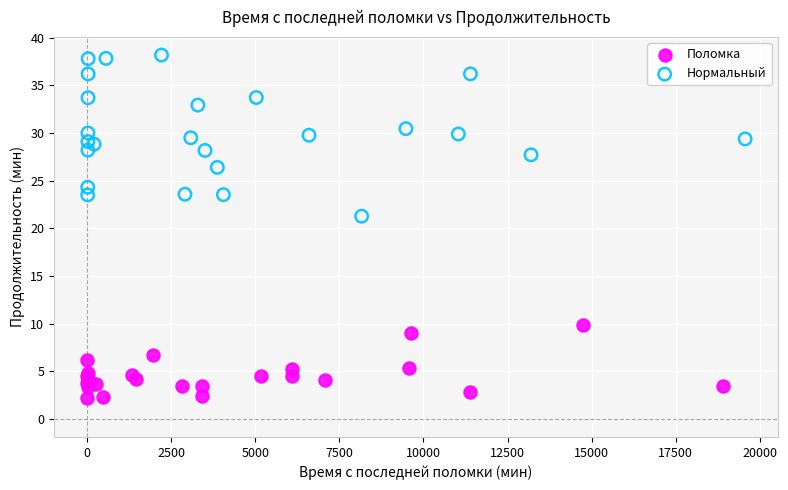

Which series has the widest spread of Y values?

Нормальный